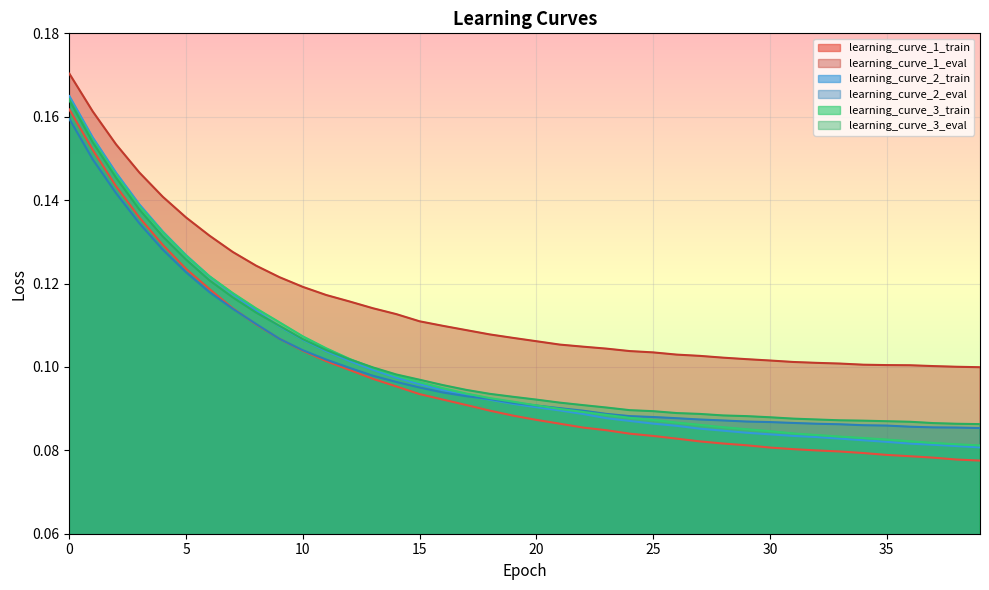

How many lines are shown in the chart?

6